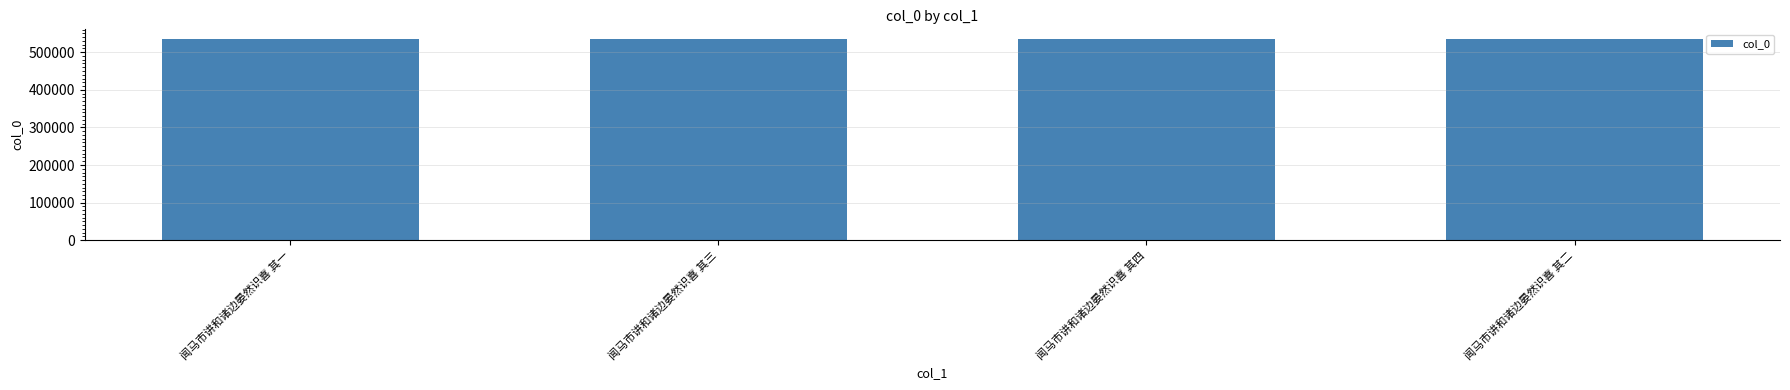

The value at 闻马市讲和诸边晏然识喜 其三 is 534171. True or false?

True